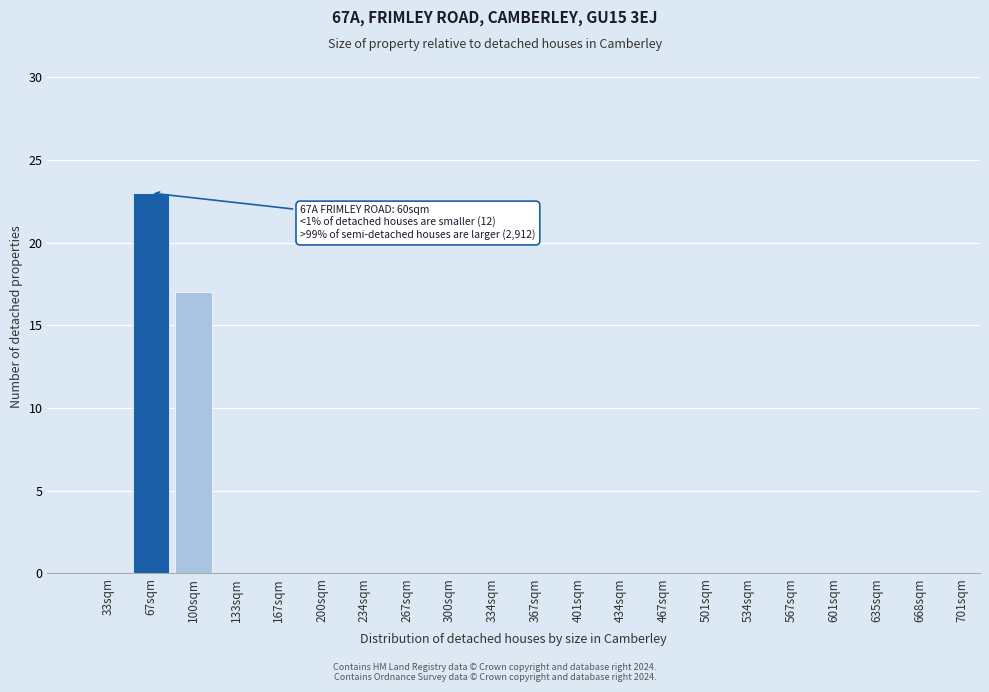

Reading left to right, what are all the values shown in this chart?

33sqm=0	67sqm=23	100sqm=17	133sqm=0	167sqm=0	200sqm=0	234sqm=0	267sqm=0	300sqm=0	334sqm=0	367sqm=0	401sqm=0	434sqm=0	467sqm=0	501sqm=0	534sqm=0	567sqm=0	601sqm=0	635sqm=0	668sqm=0